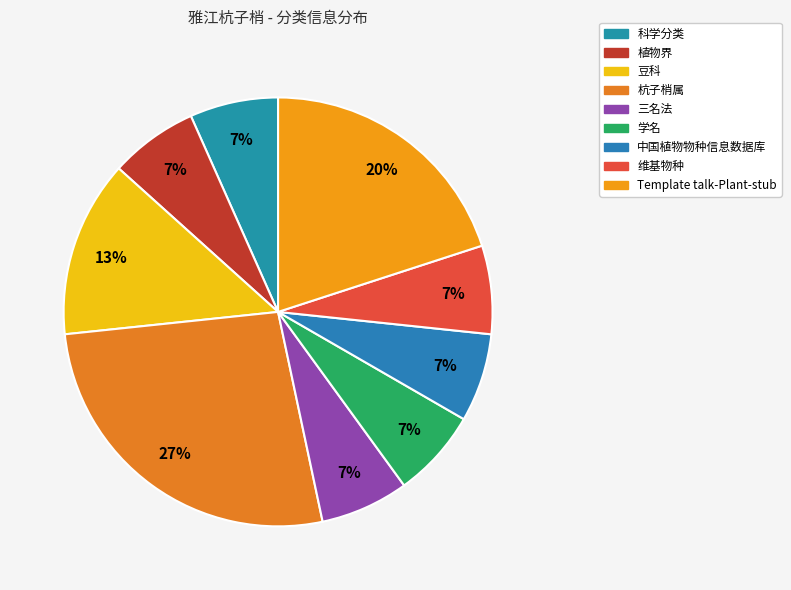

What is the change in value from 杭子梢属 to 中国植物物种信息数据库?

-3